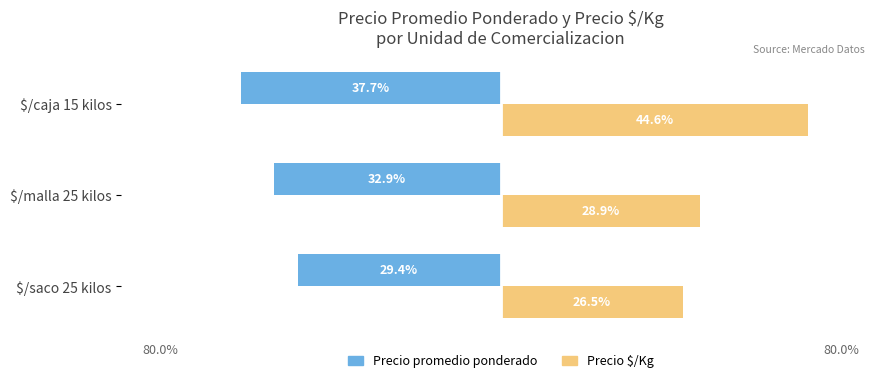

What are all the series names shown in the legend?

Precio promedio ponderado, Precio $/Kg